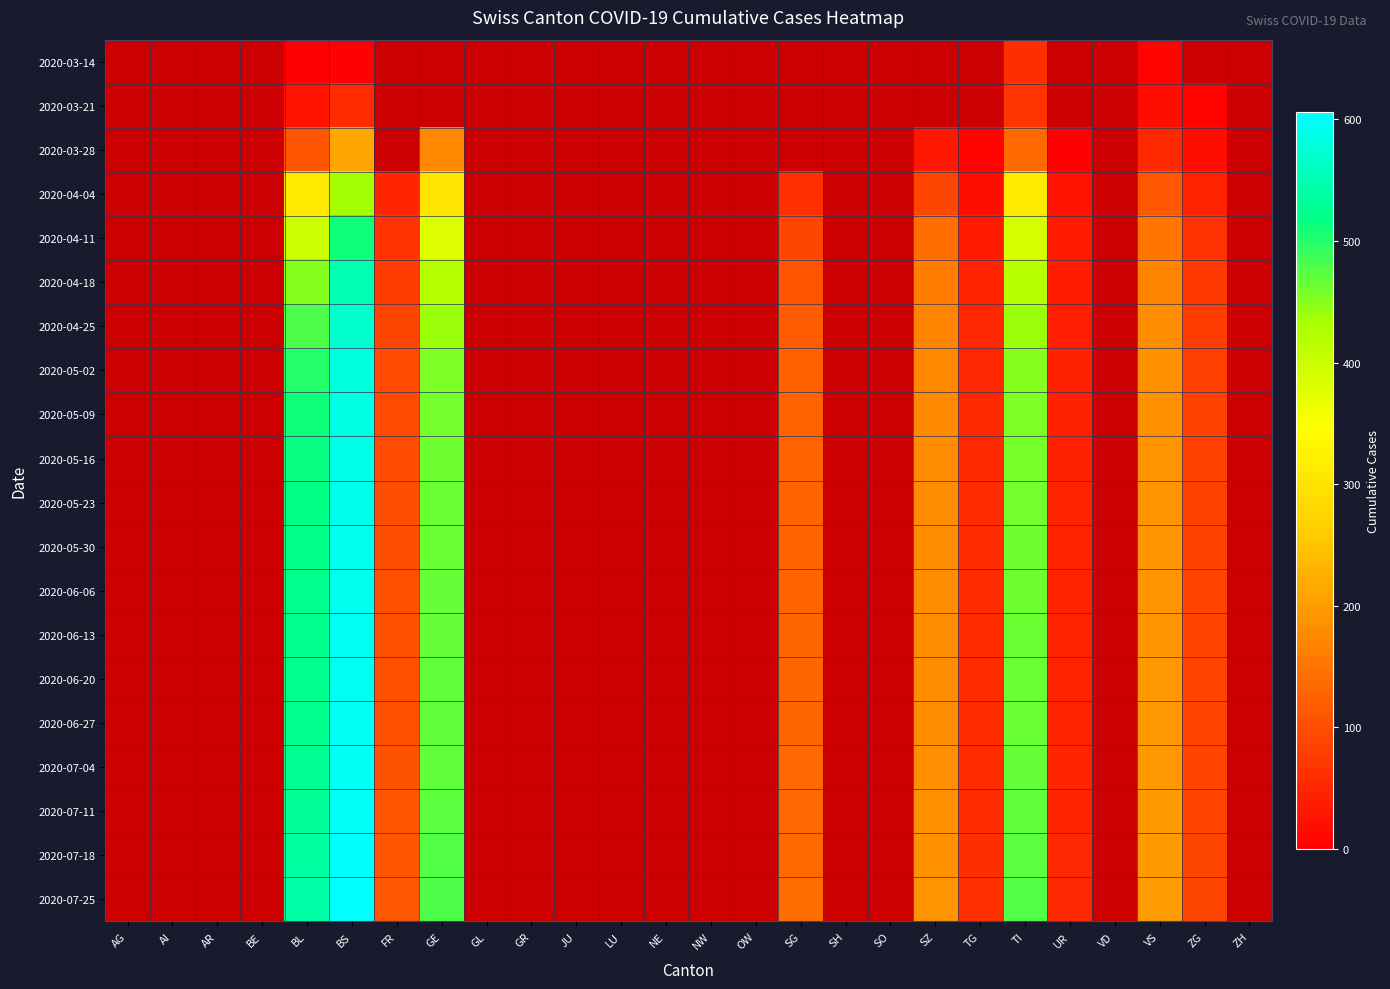

How many categories are shown in the chart?

26